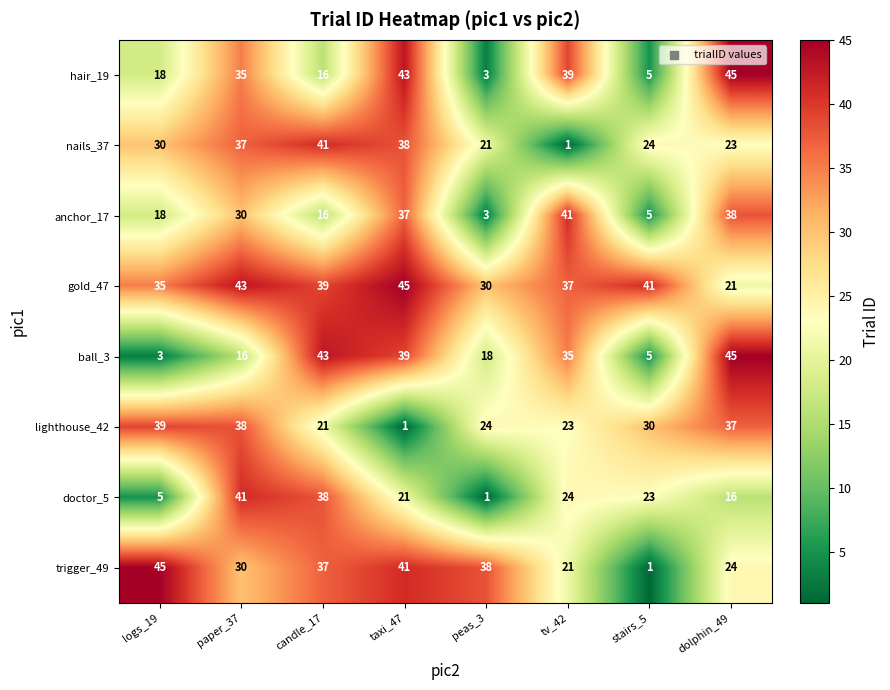

At how many categories does at least one series exceed 9?

8